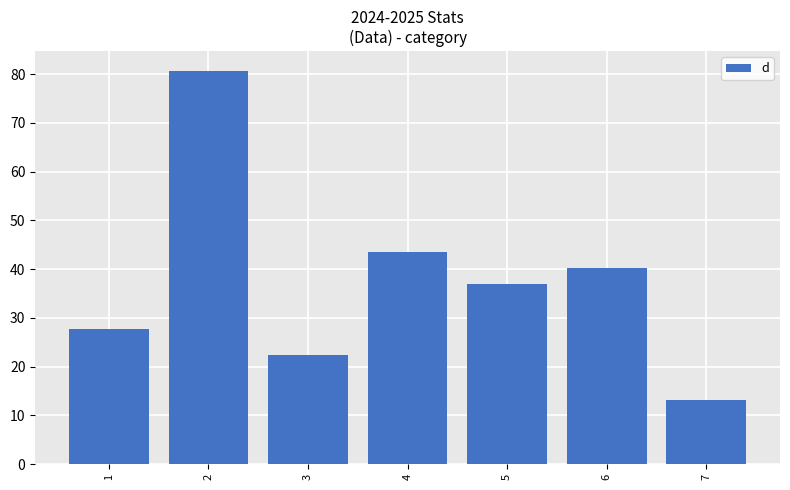

True or false: the data shows 40.2 at 6.

True